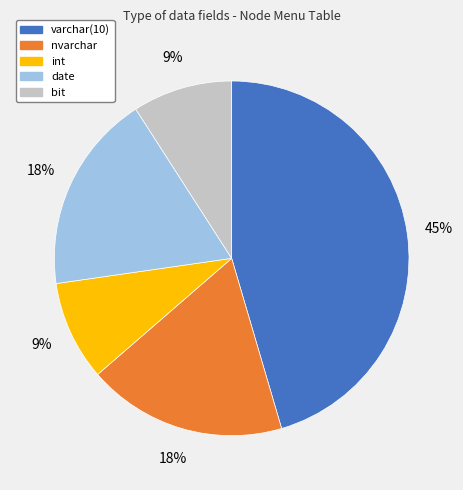

How many segments does this pie chart have?

5